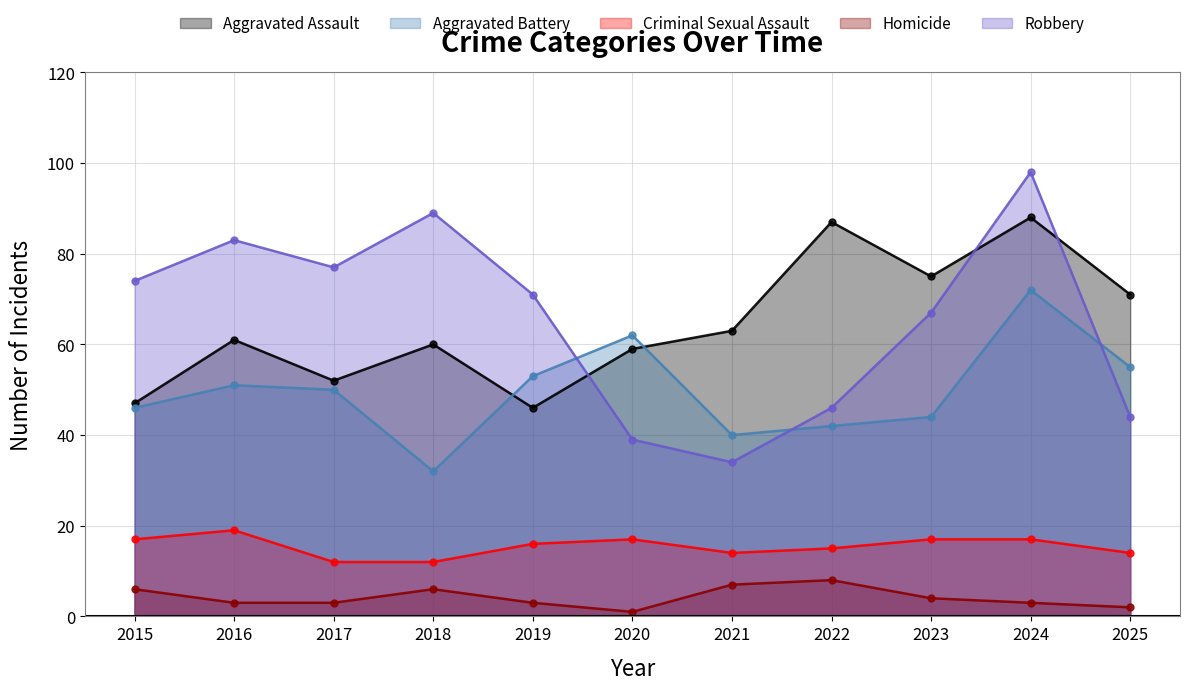

In Homicide, how many points are lower than both neighbors (excluding endpoints)?

1